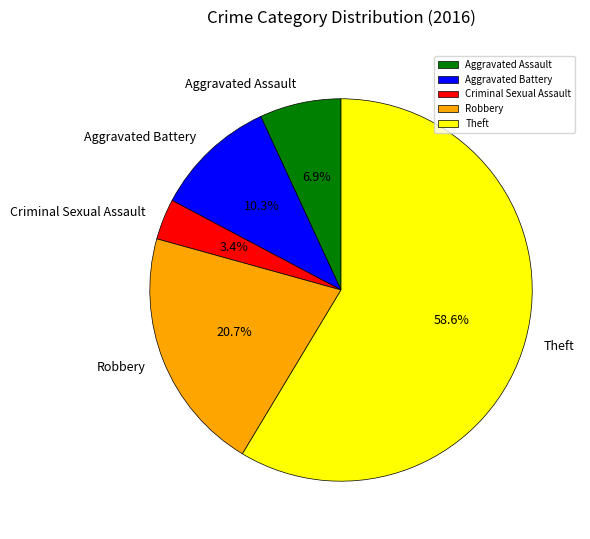

To the nearest percent, what portion does Robbery represent?

21%